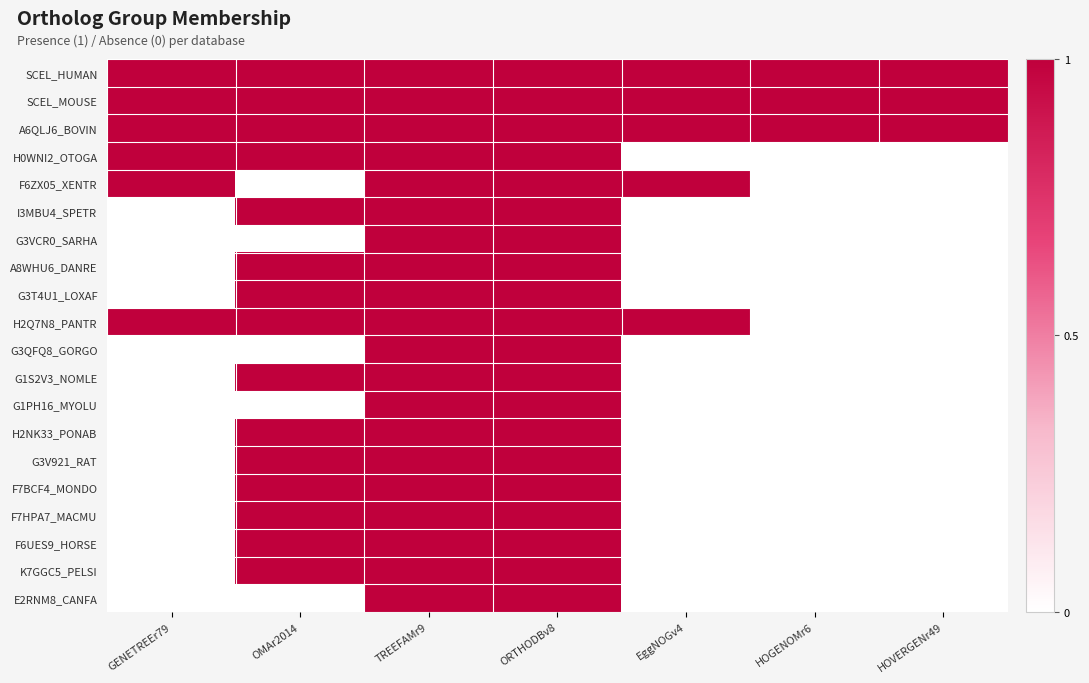

What is the greatest value displayed?

1